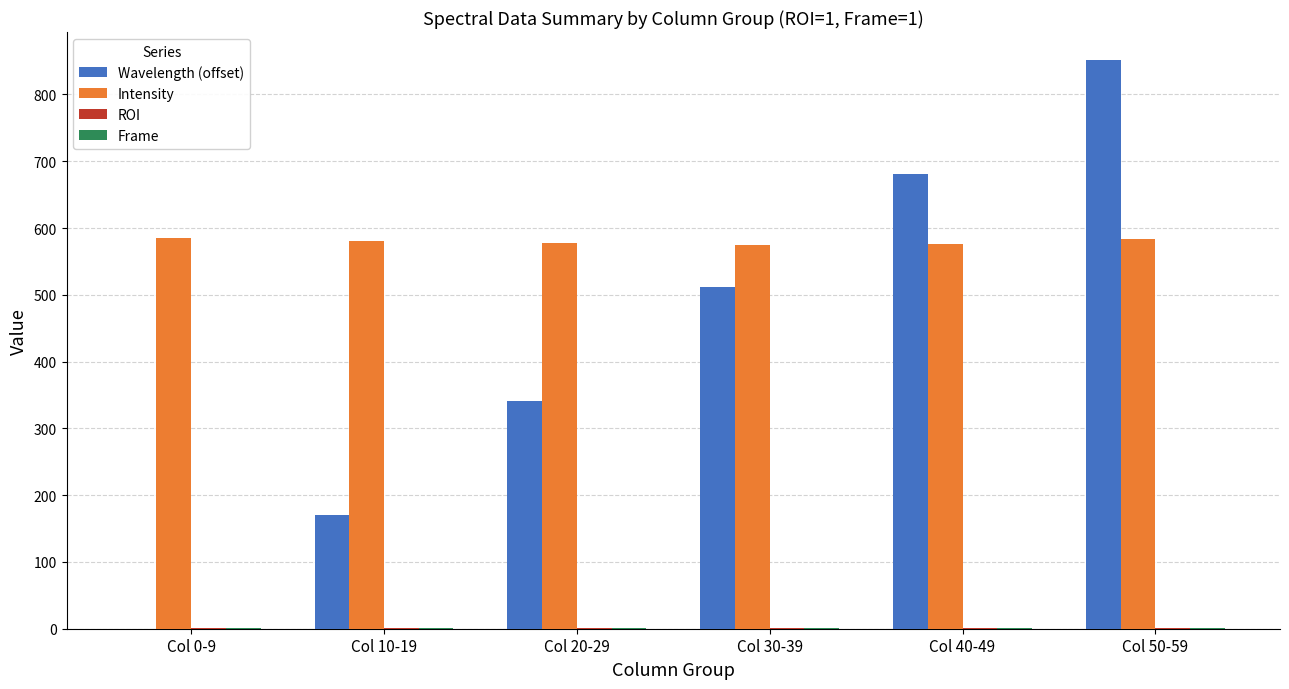

True or false: Wavelength (offset) has a value of 1004 at Col 40-49.

False